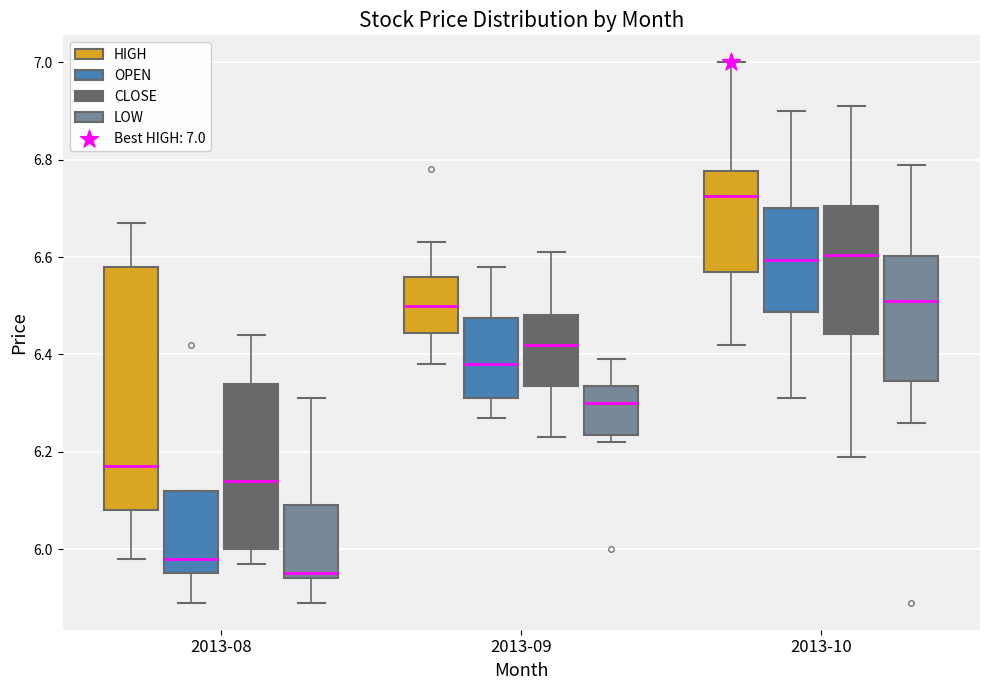

Which box is the tallest, from its lower edge to its upper edge?

2013-08 (HIGH)